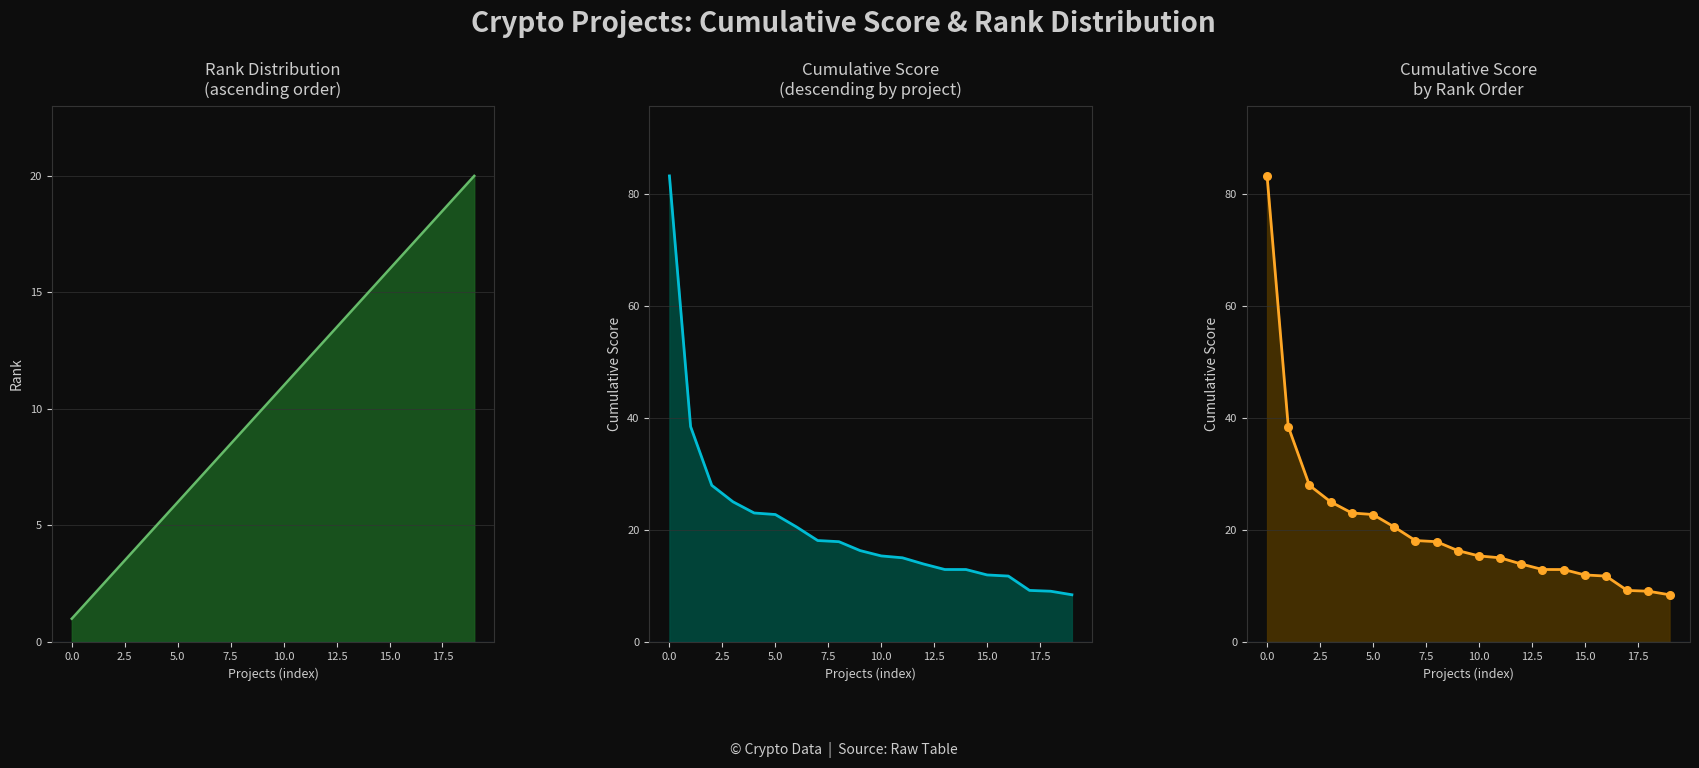

What are all the series names shown in the legend?

Rank, Cumulative, Cumulative by Rank